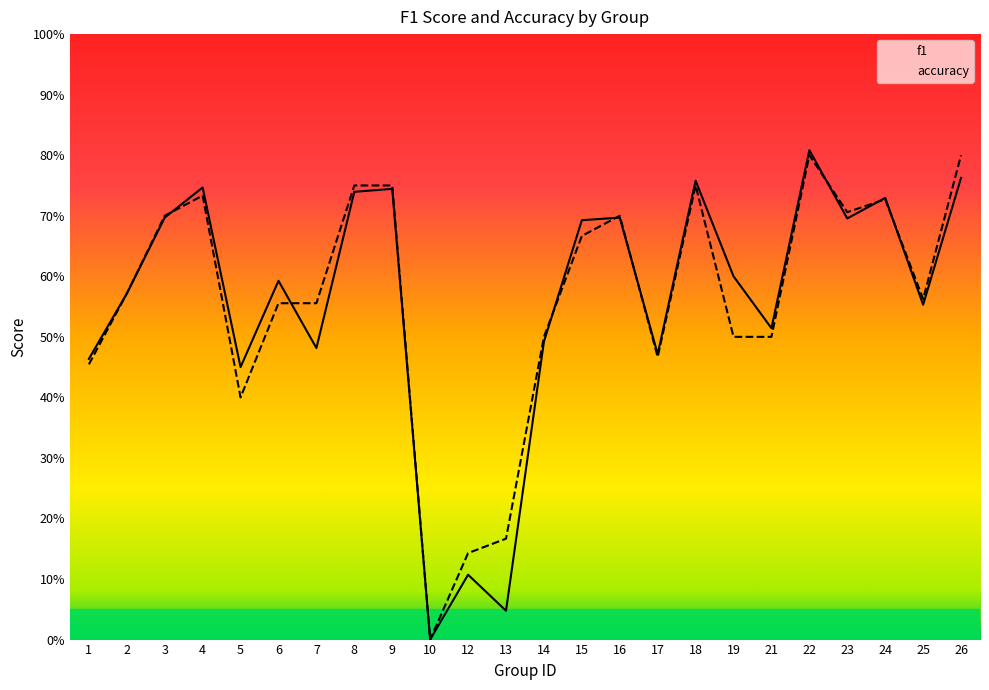

True or false: accuracy has more than 2 points higher than both neighbors.

True